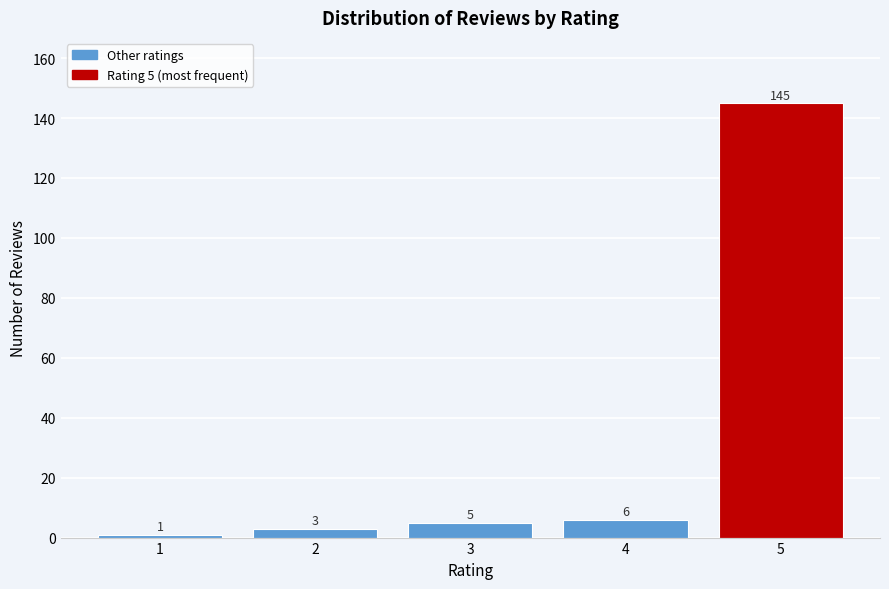

Reading left to right, extract all data points from this chart.

1=1	2=3	3=5	4=6	5=145